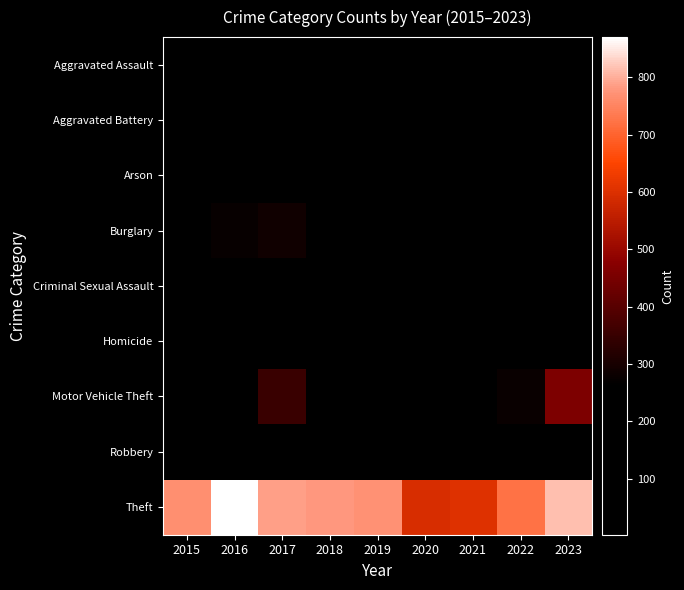

Which series has the largest total across all categories?

Theft